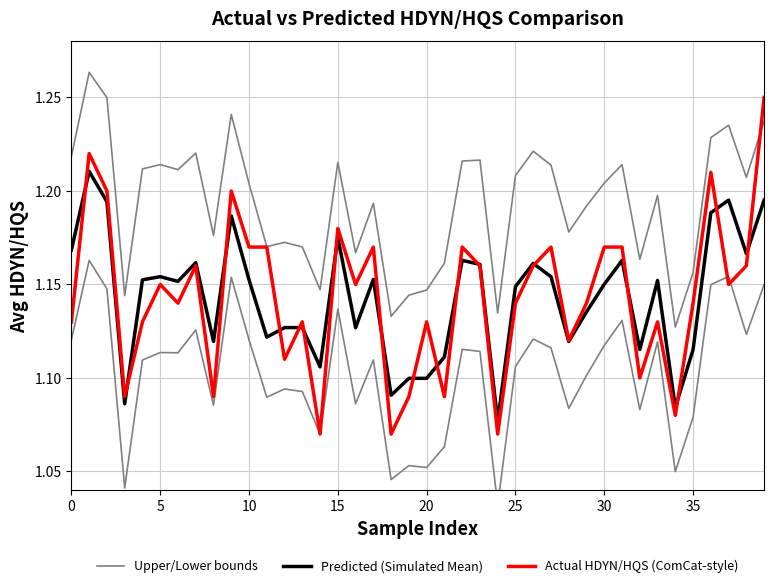

Is this an area chart (filled region under the line)?

No